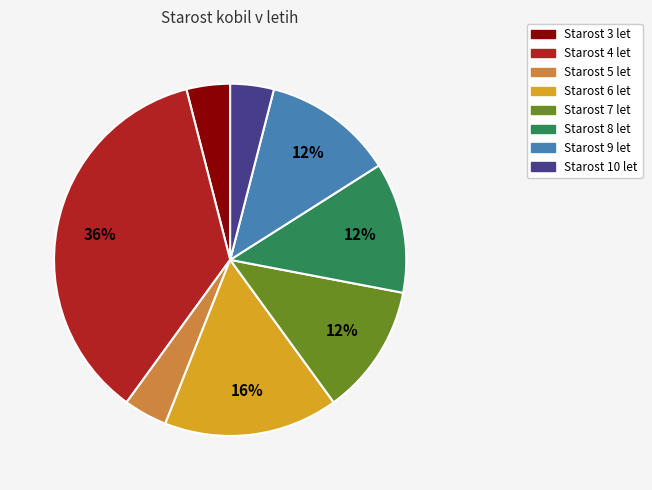

Combined, do Starost 9 let and Starost 4 let account for over 50%?

No